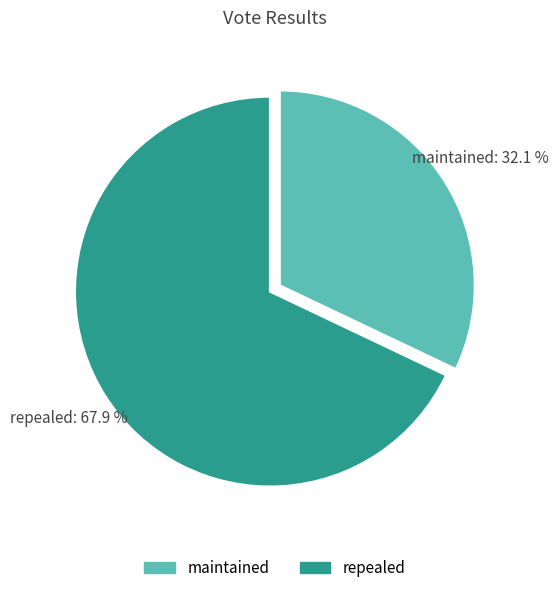

Count the number of slices in the pie.

2